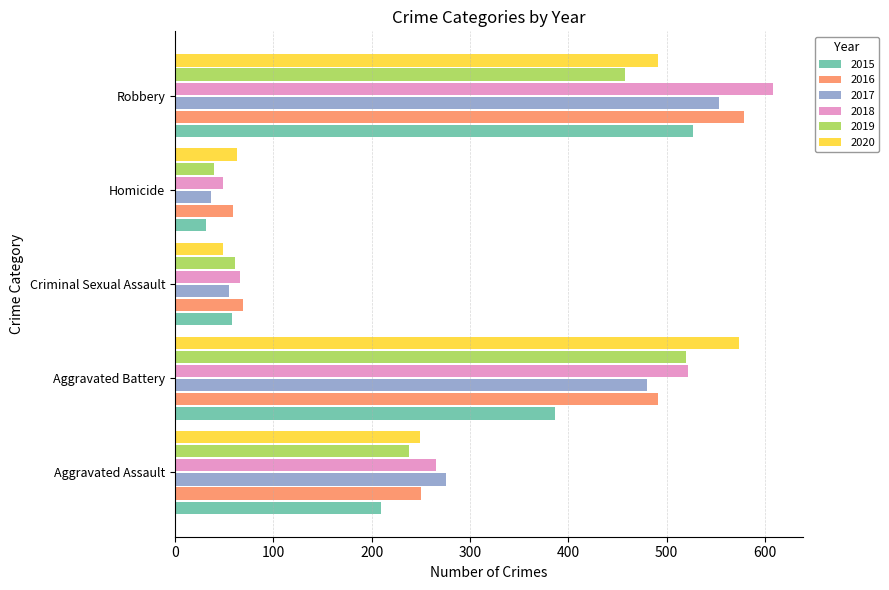

Where is 2019 nearest to the value 280?

Aggravated Assault